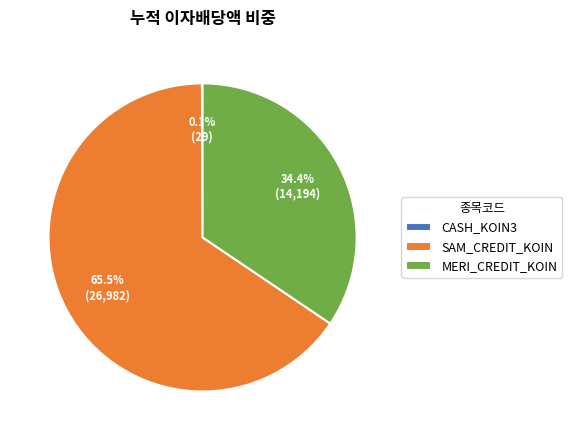

True or false: SAM_CREDIT_KOIN accounts for 56% of the total.

False